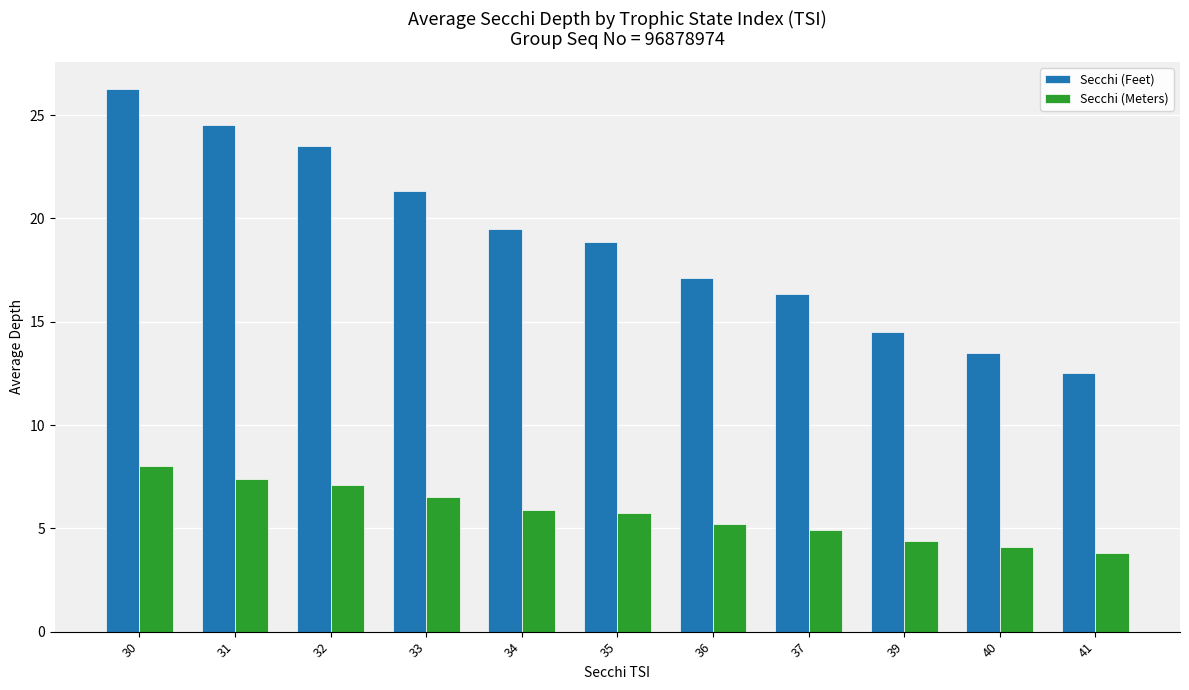

Rank the series by their maximum value, from highest to lowest.

Secchi (Feet), Secchi (Meters)